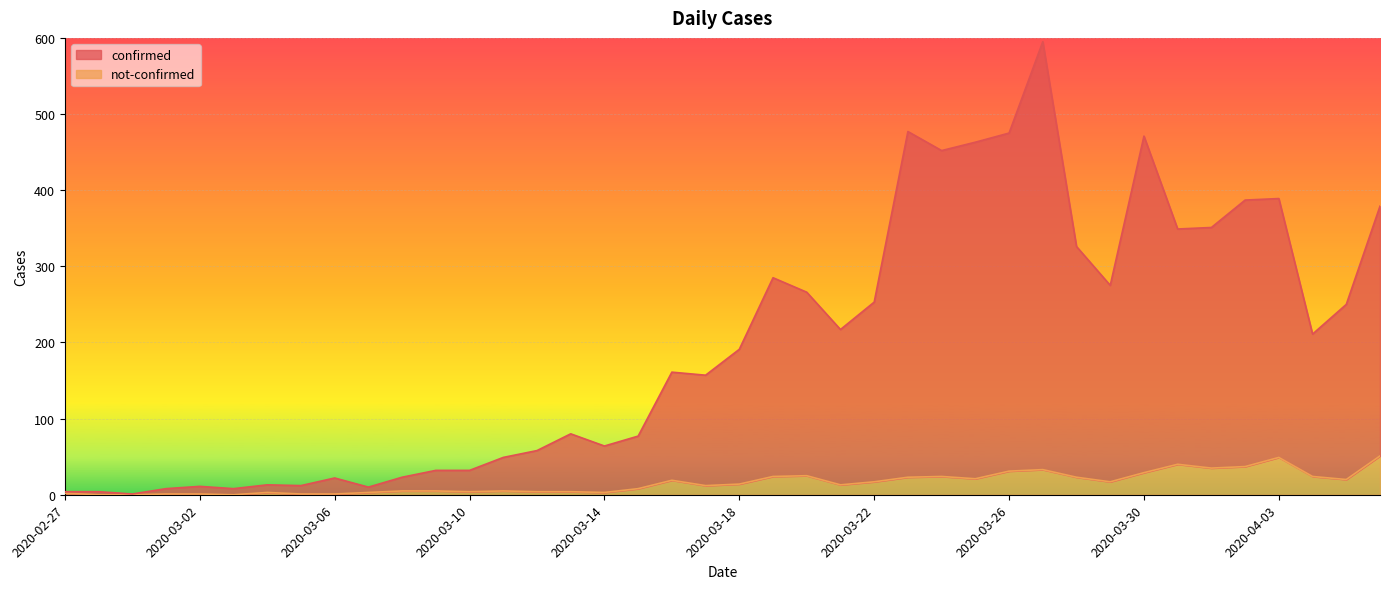

True or false: confirmed and not-confirmed cross at least once.

False